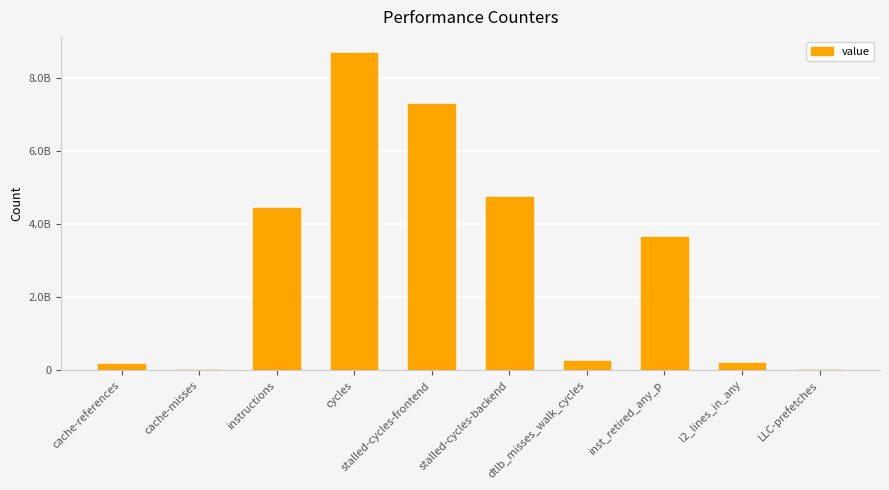

Reading left to right, transcribe all the data shown in this chart.

173700801	11397968	4457575671	8699493274	7283193780	4733631137	260640569	3647453633	200409181	13744511